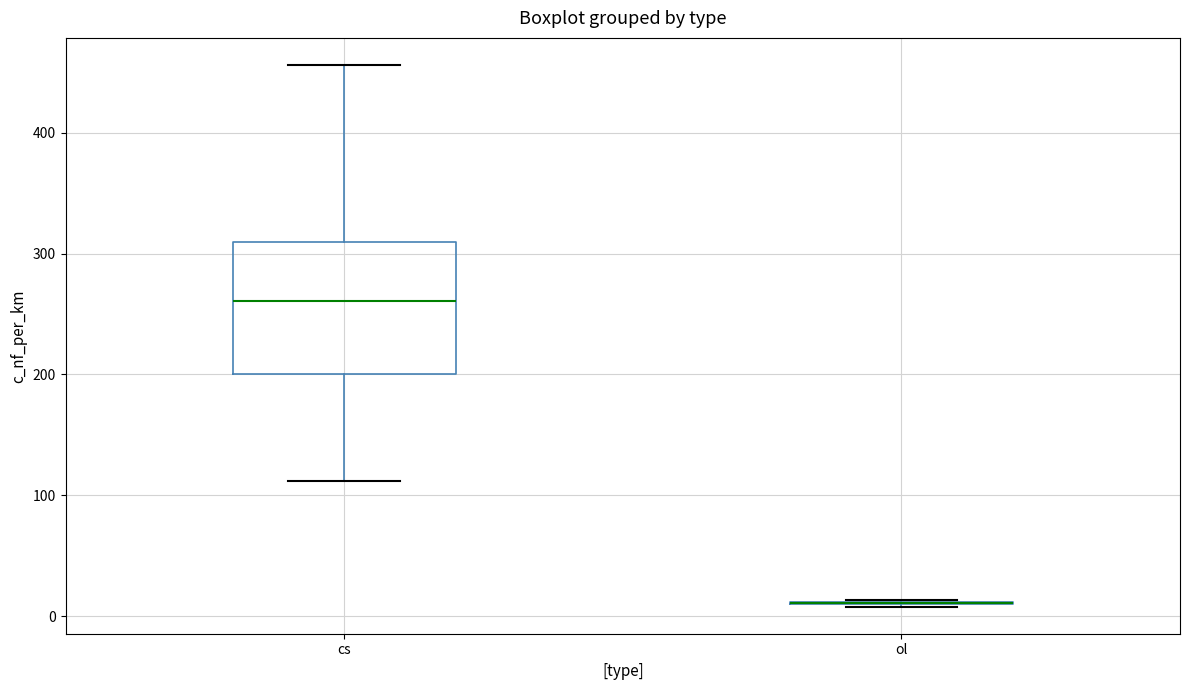

Reading left to right, read every box against the y-axis: the position of its median line, the range the box covers, and the ends of its whiskers. The values are not printed on the chart, so give them approximately, as read against the axis.

cs: median 260, box 200 to 310, whiskers 110 to 460
ol: box collapsed to a line at 10, whiskers 10 to 10